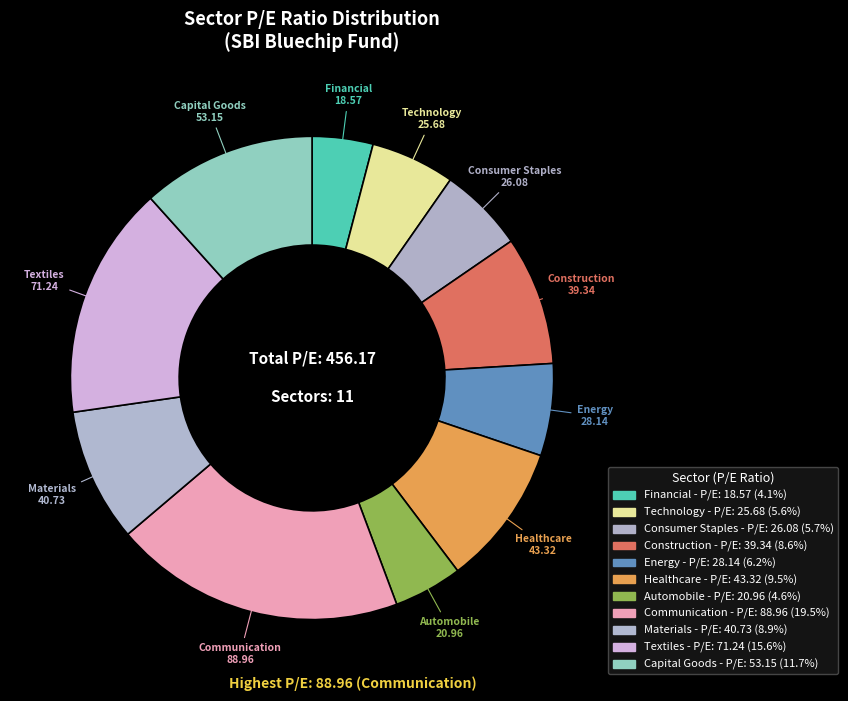

Is there any slice that represents more than half of the pie?

No